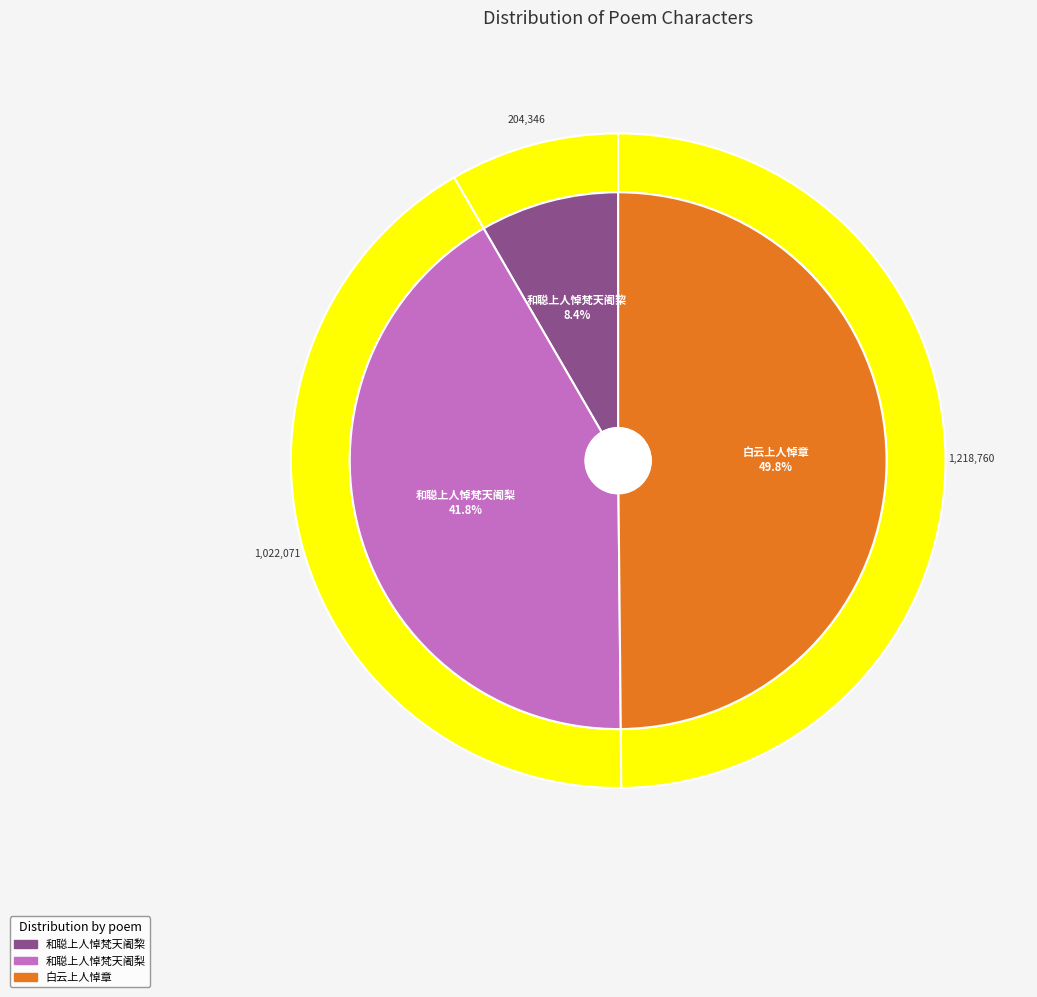

What is the ratio of the value at 白云上人悼章 to the value at 和聪上人悼梵天阇梨?

1.2